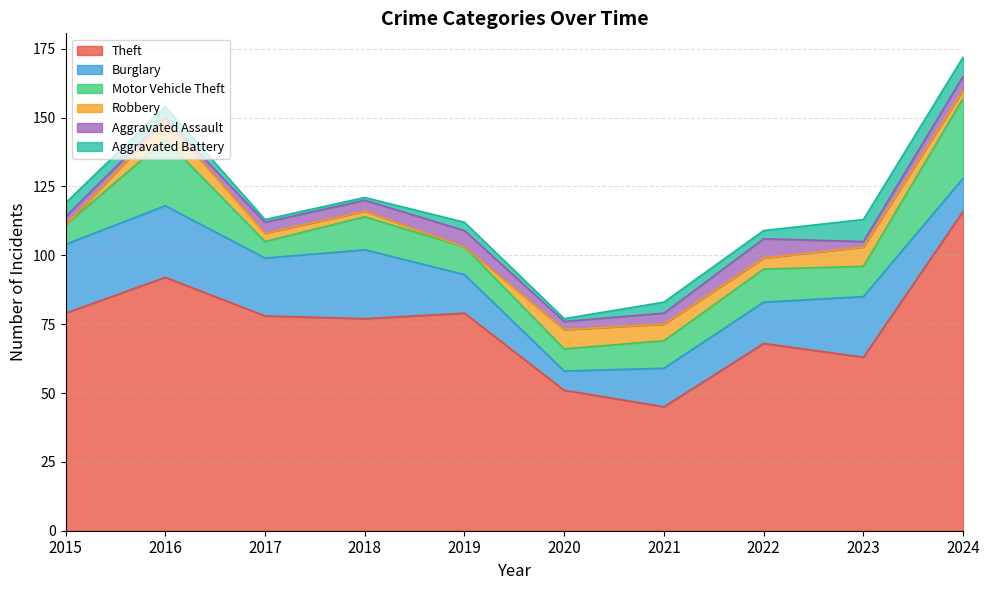

How many data points in Robbery are above 4?

4